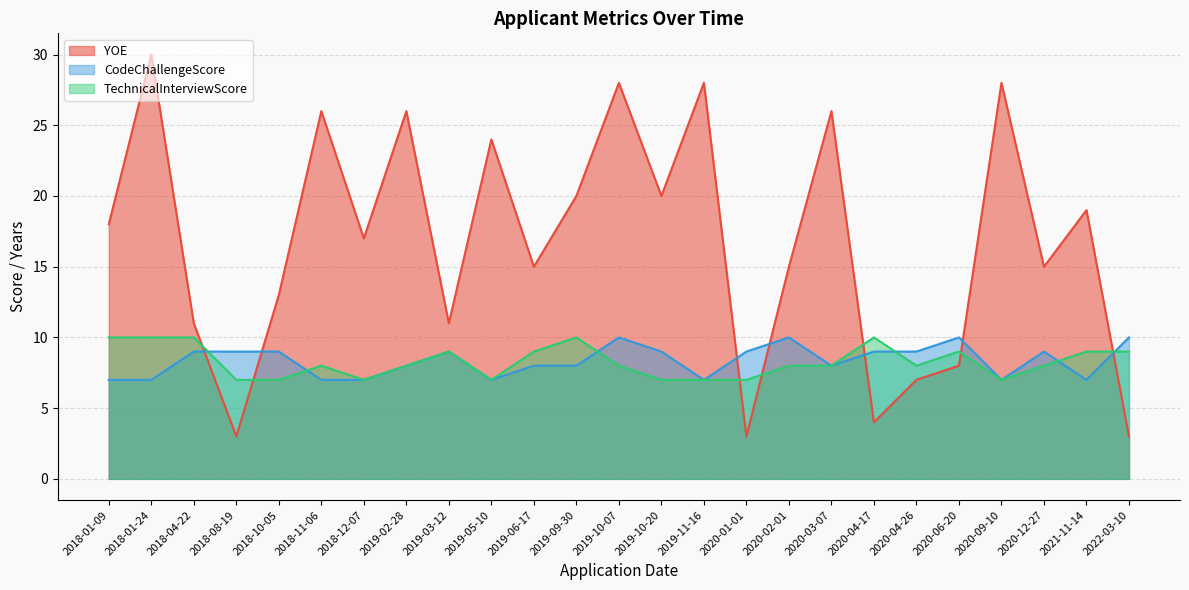

Does the chart have visible grid lines?

Yes